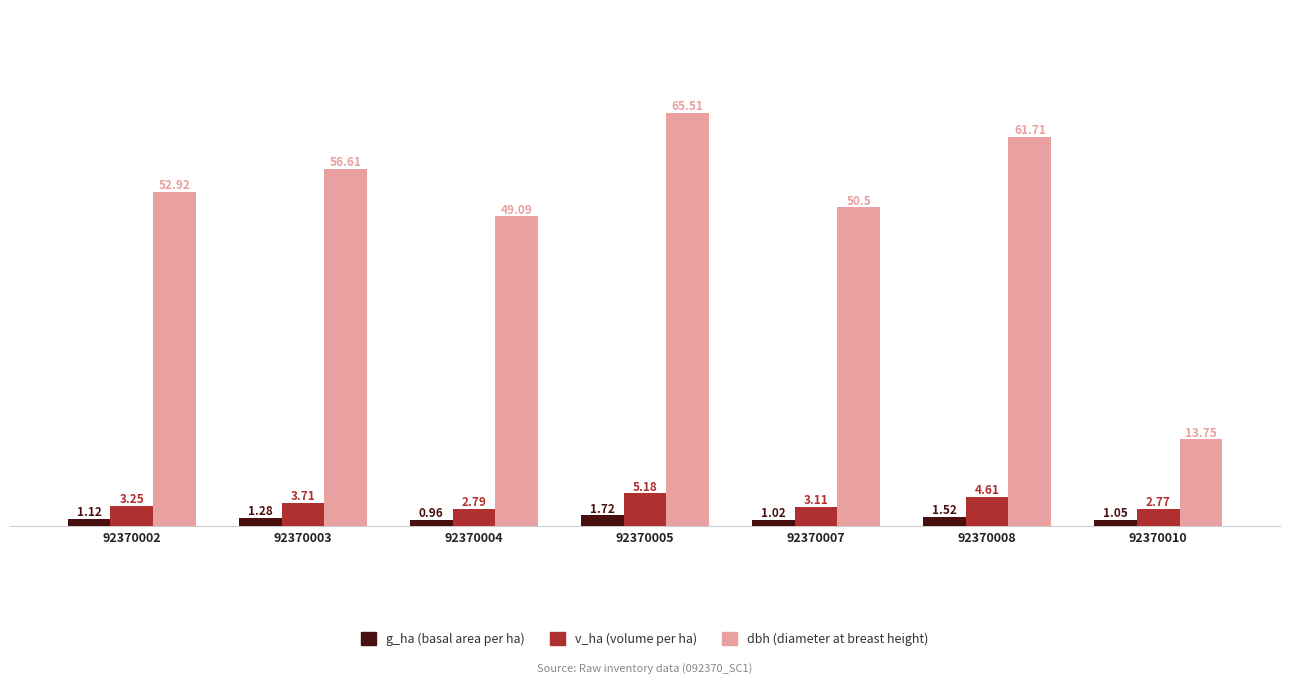

What is the spread (max minus min) of values at 92370002?

51.8